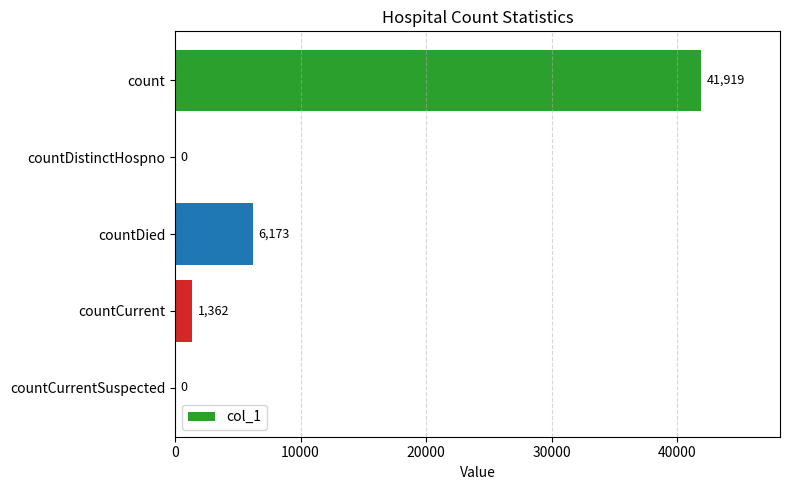

Reading top to bottom, what are all the values shown in this chart?

count=41919	countDistinctHospno=0	countDied=6173	countCurrent=1362	countCurrentSuspected=0